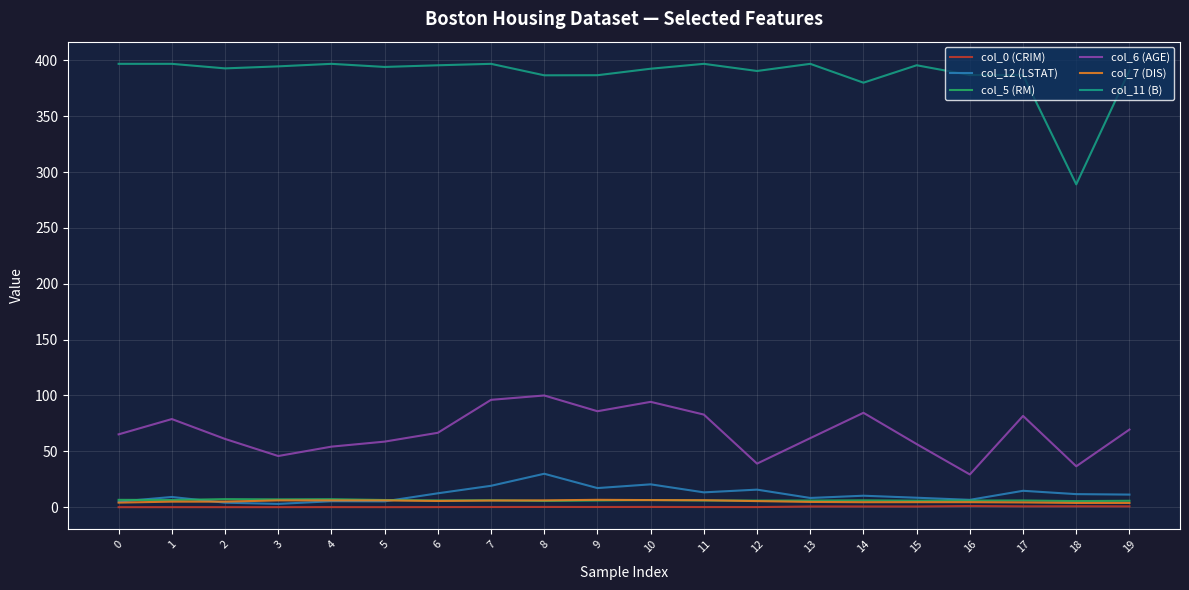

What is the highest value of the col_0 (CRIM) series?

1.1